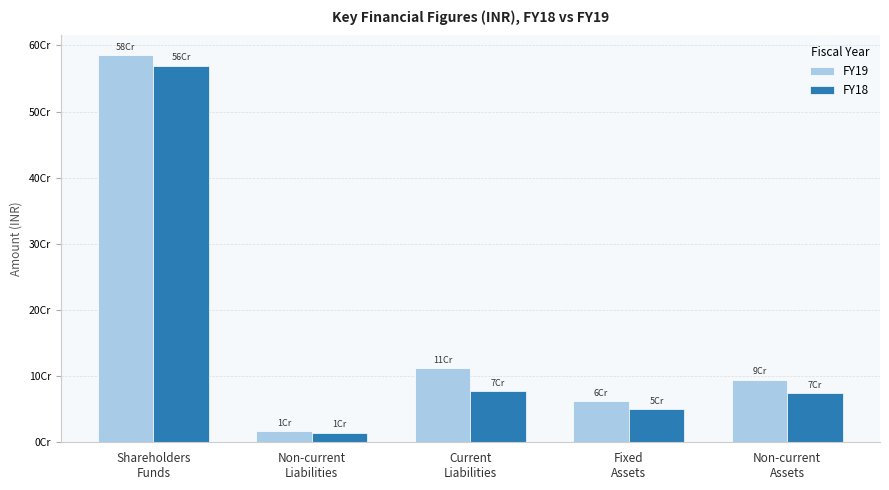

What are all the series names shown in the legend?

FY19, FY18